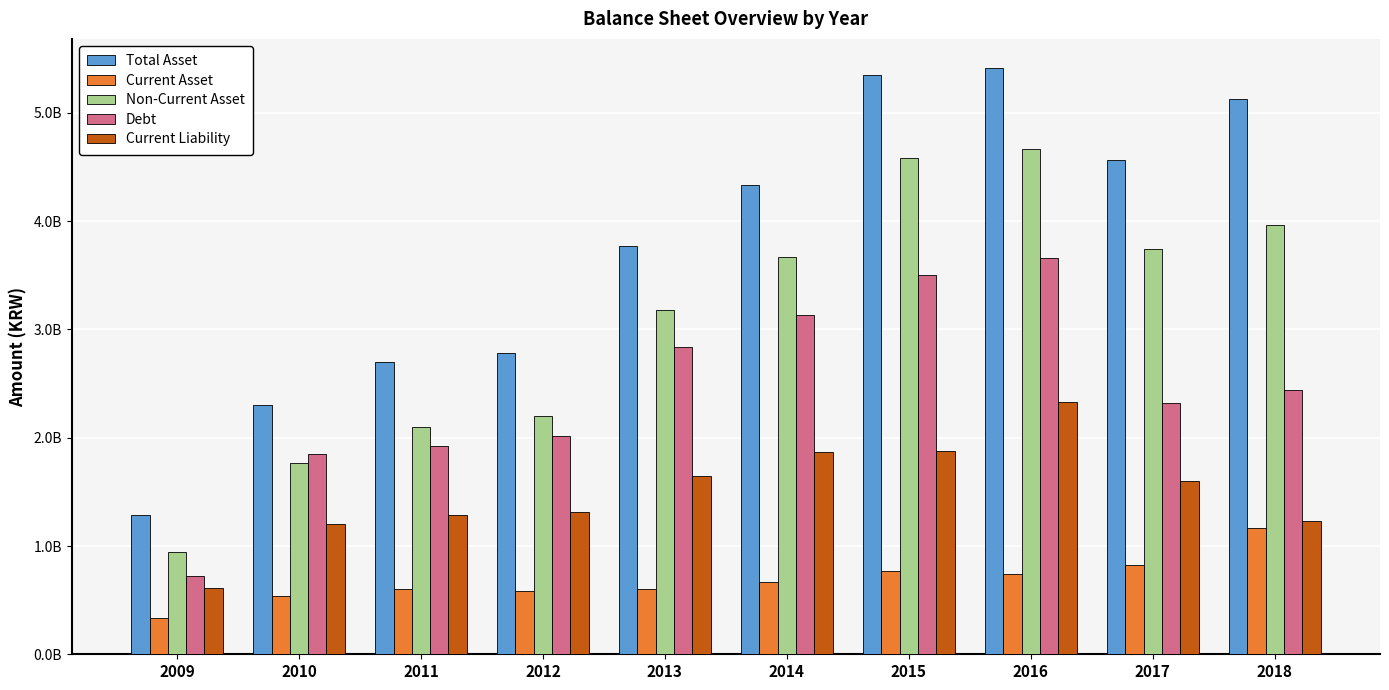

Are the bars horizontal?

No